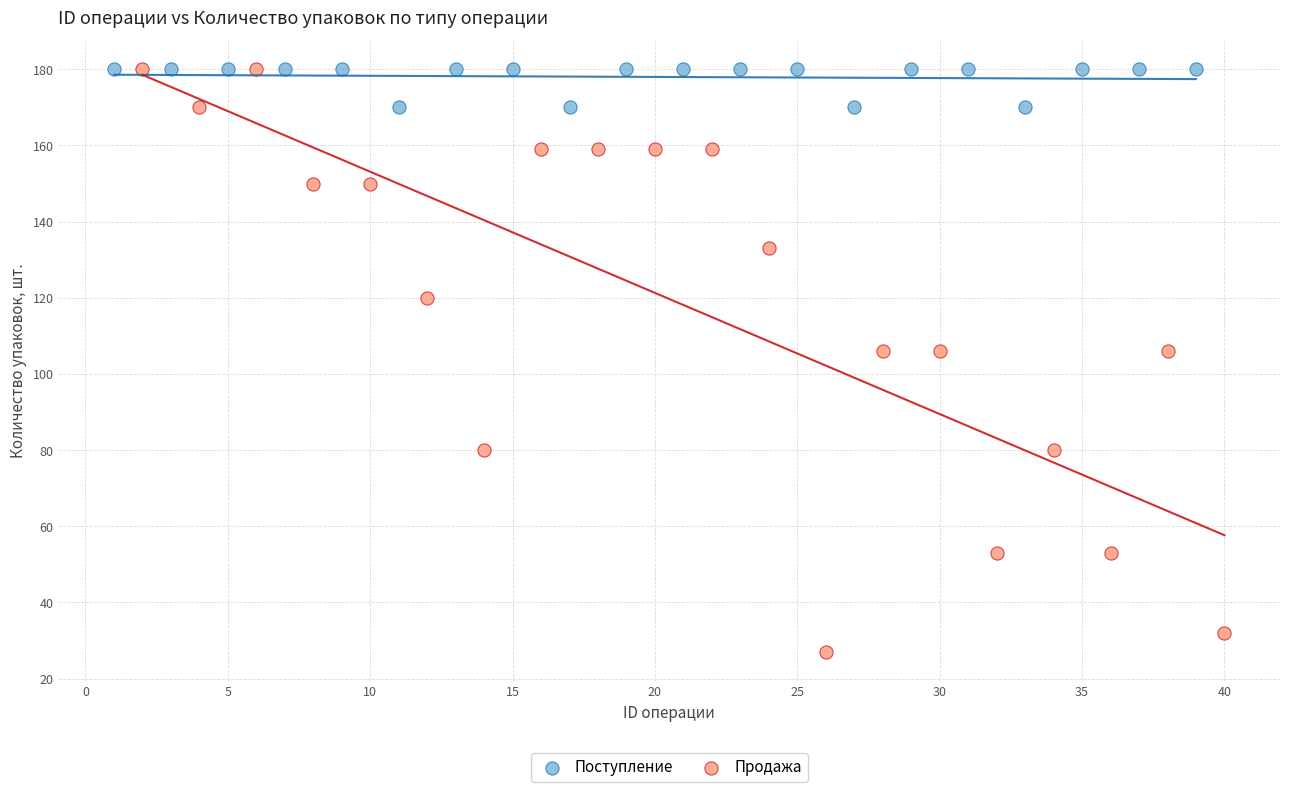

Which series contains the lowest Y value?

Продажа